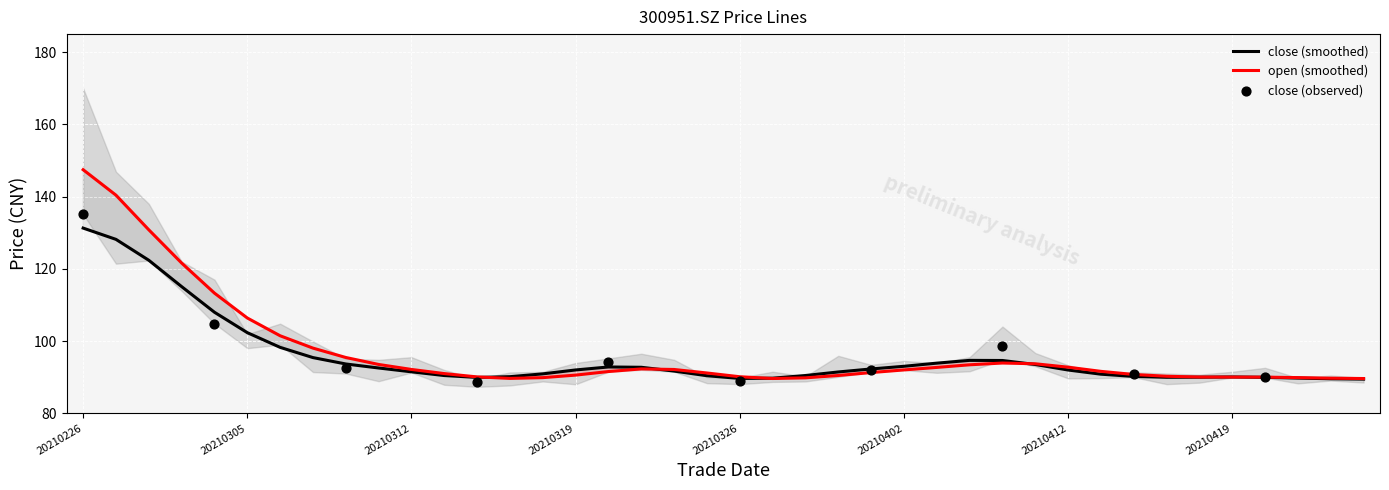

At how many categories does at least one series exceed 108?

5